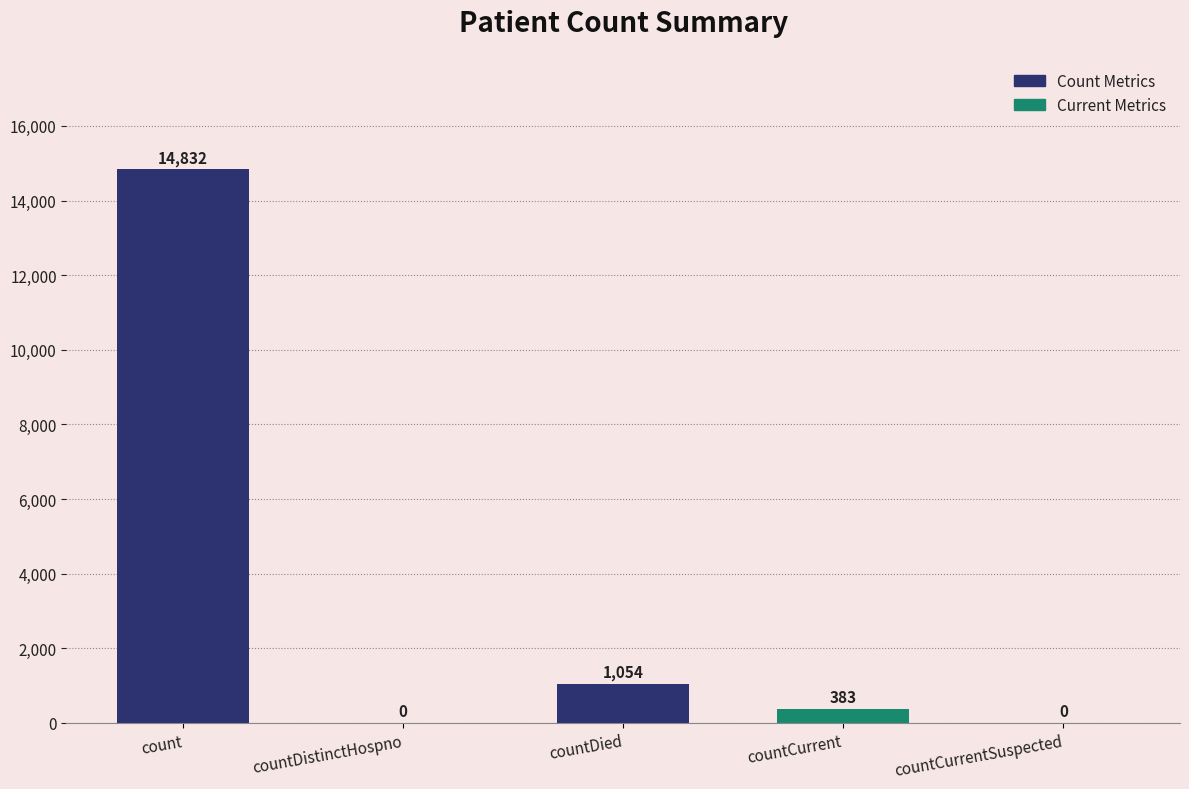

Is it true that the value at count is 14832?

True